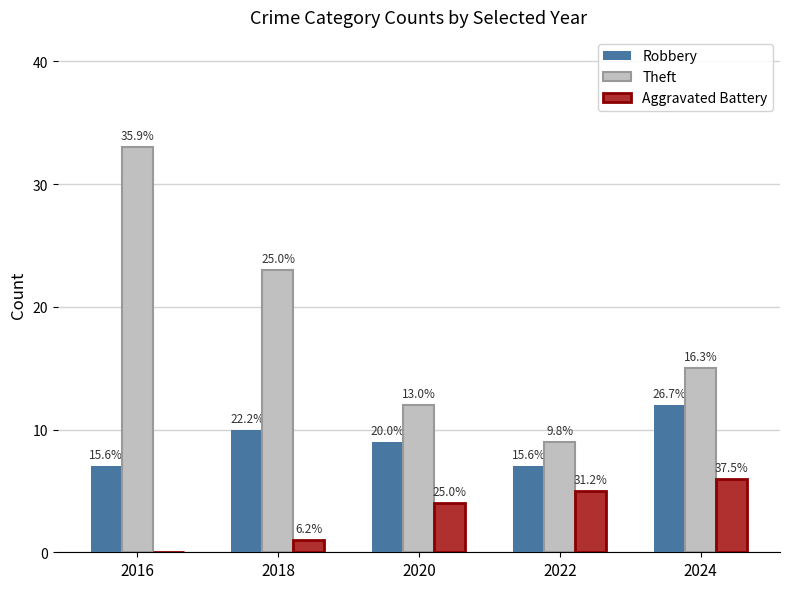

What is the difference between the Robbery values at 2020 and 2018?

1